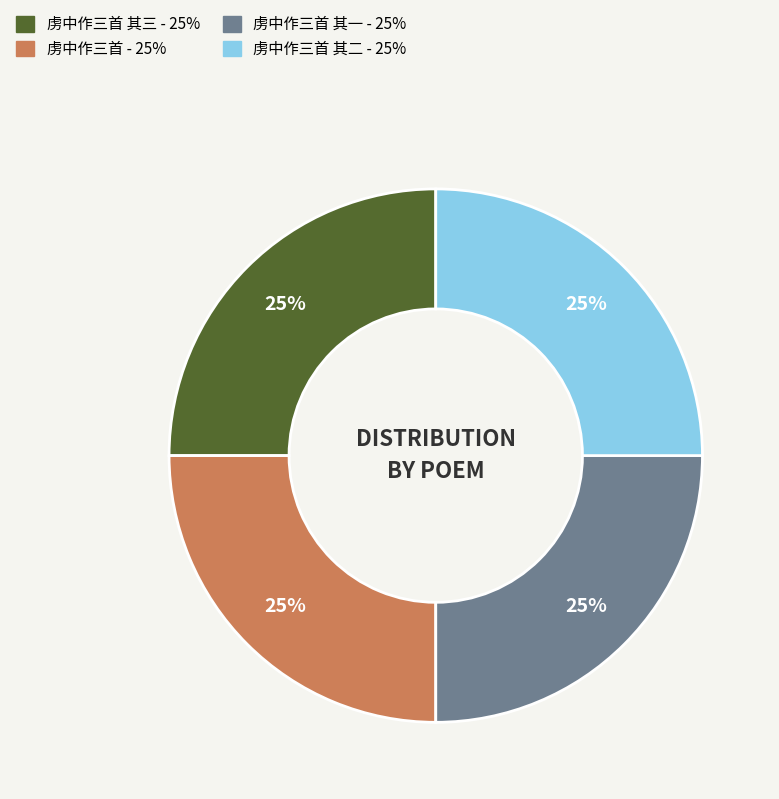

Is there a majority slice in this chart?

No